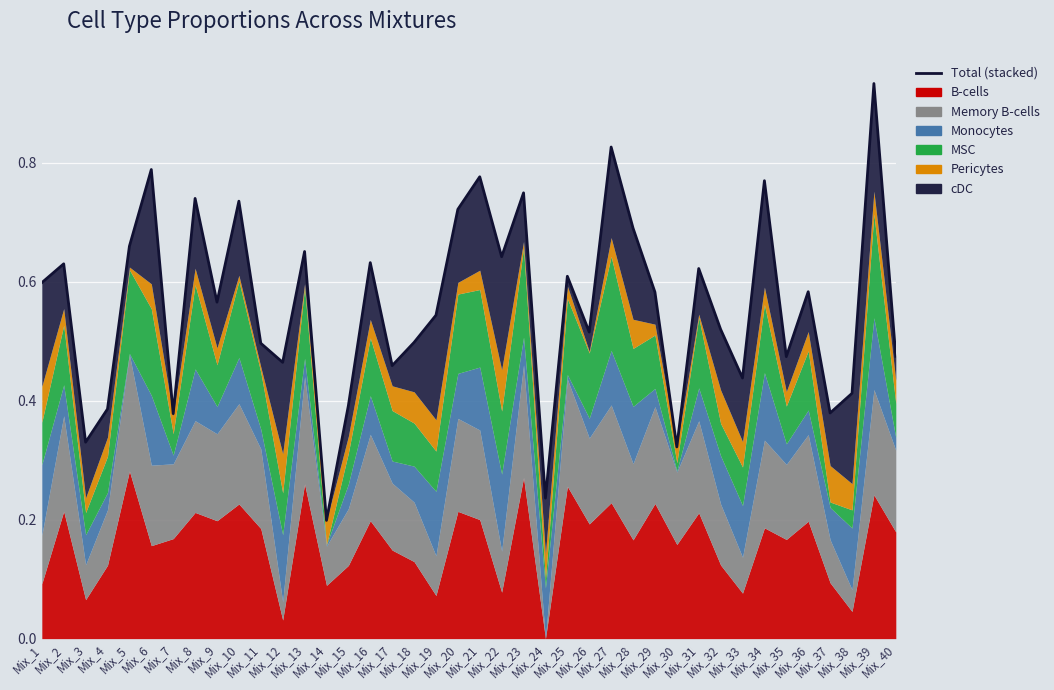

Where is the first local minimum?

Mix_3